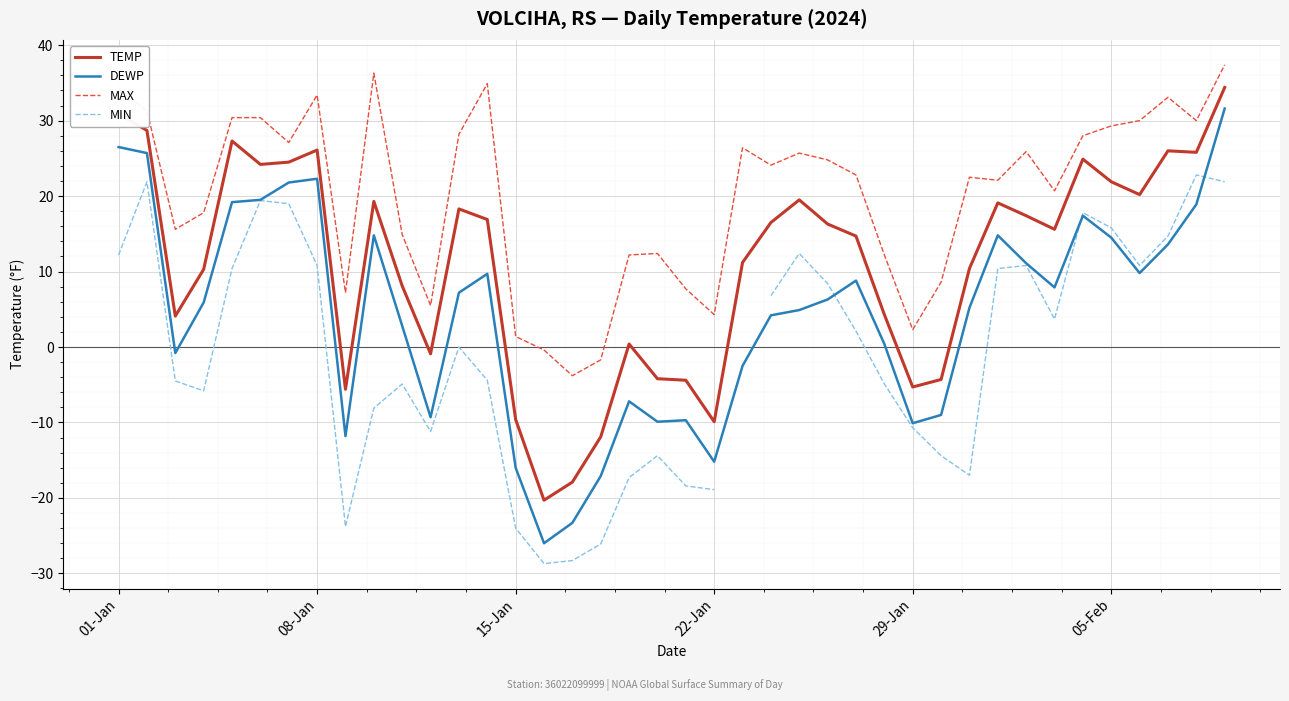

What is the highest value of the DEWP series?

31.6